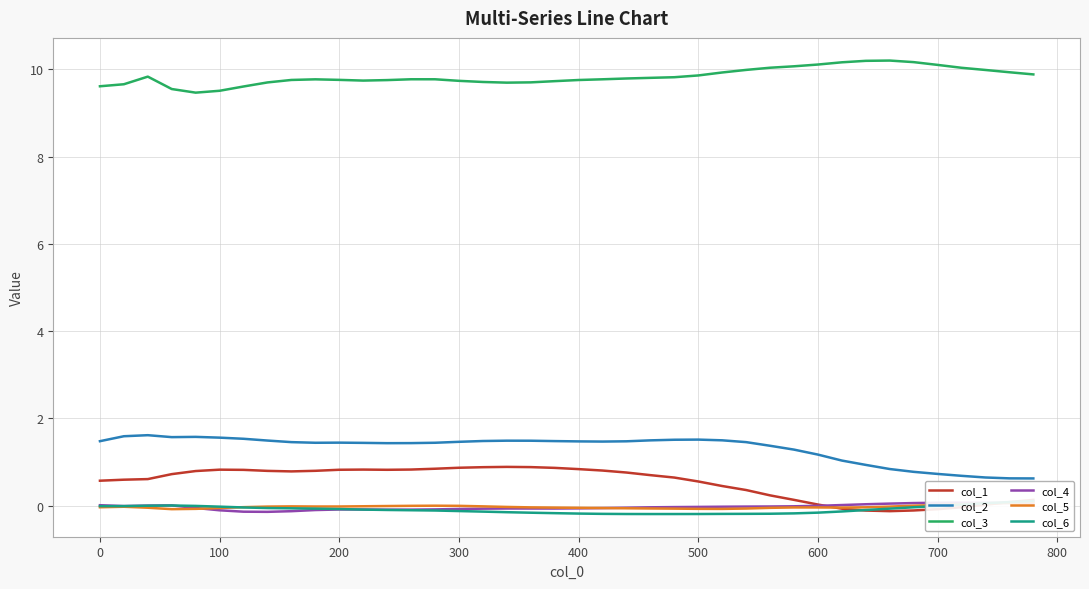

The col_2 series shows 1.5 at 0. True or false?

True